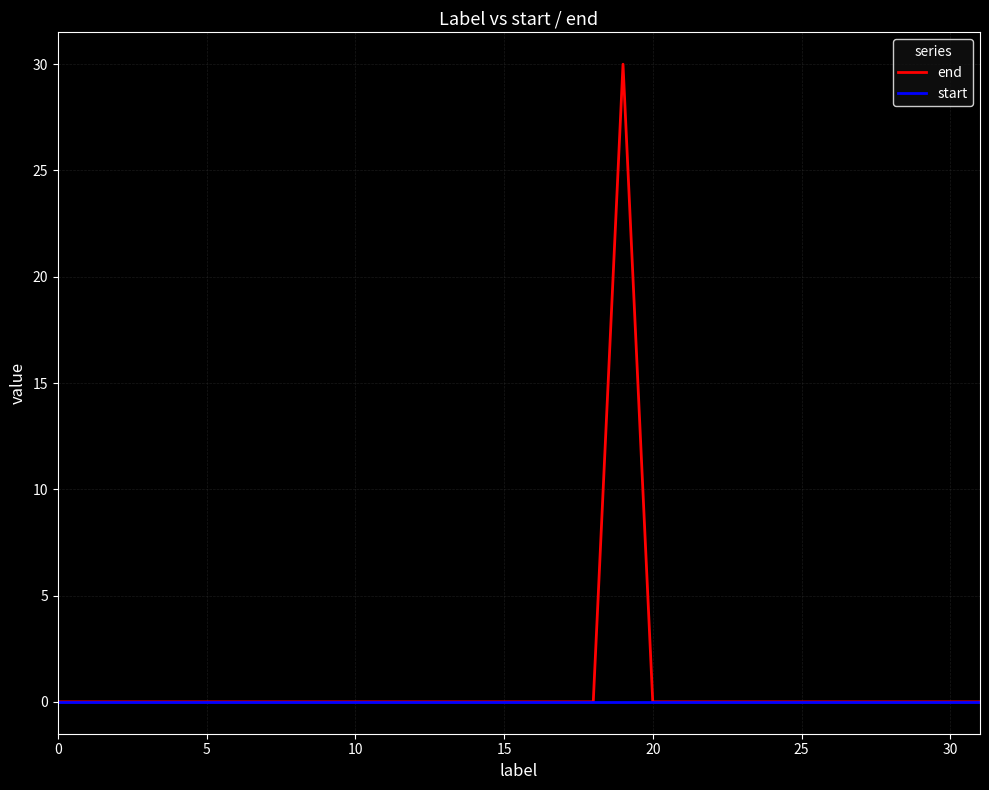

What is the greatest value displayed?

30